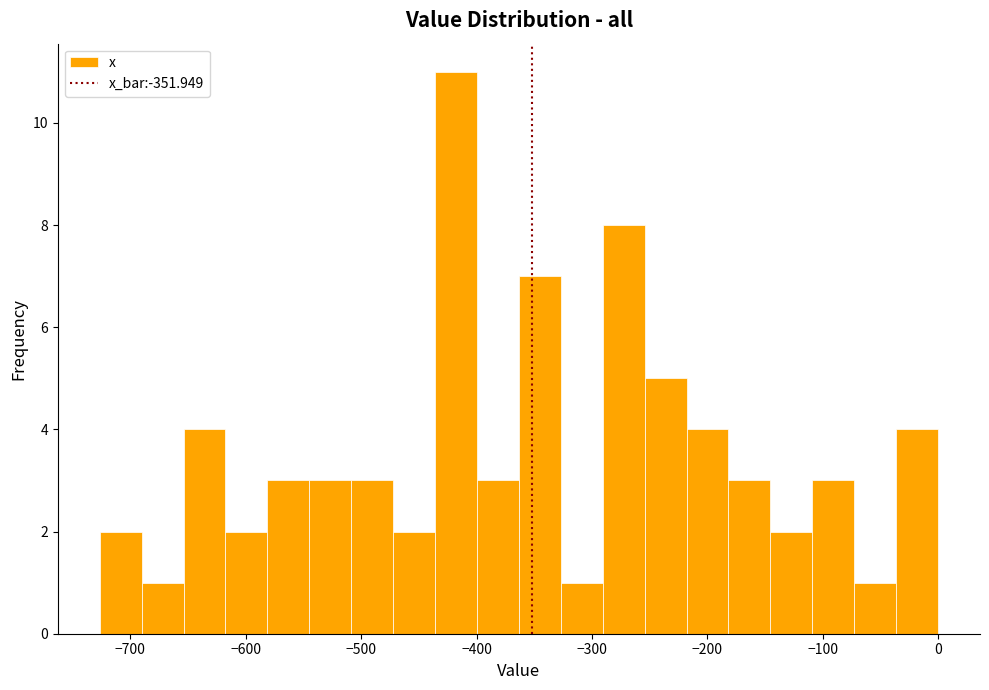

Read against the x-axis, roughly where is the centre of the tallest bar?

-420